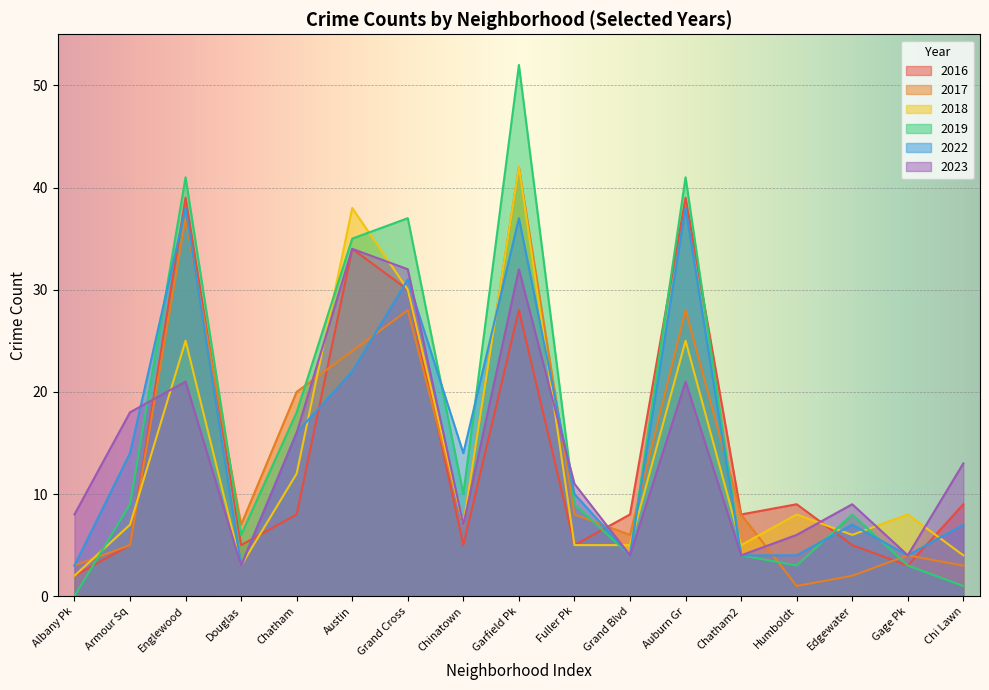

What is the total value across all series at Armour Sq?

58